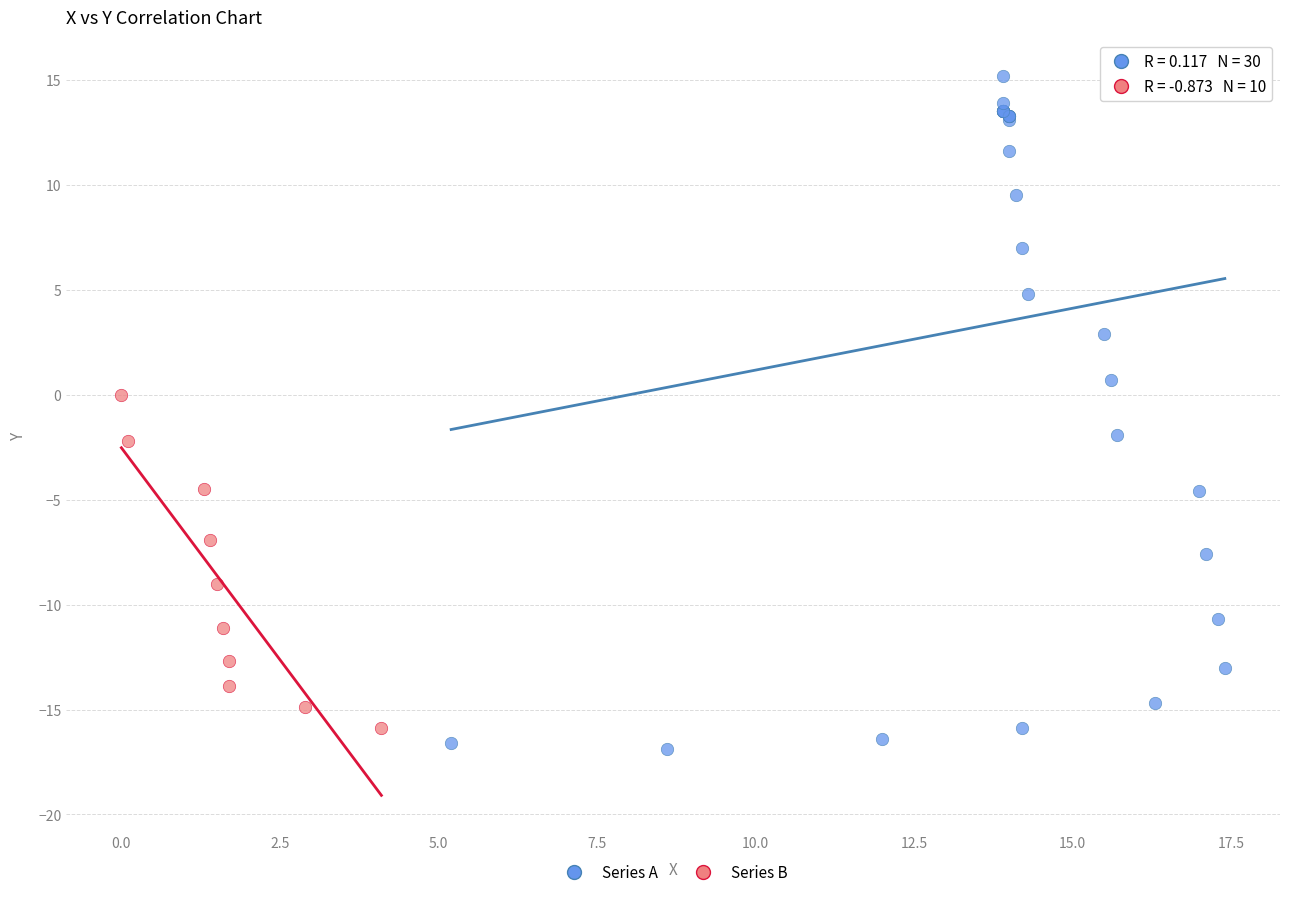

Which series reaches the maximum Y coordinate?

Series A